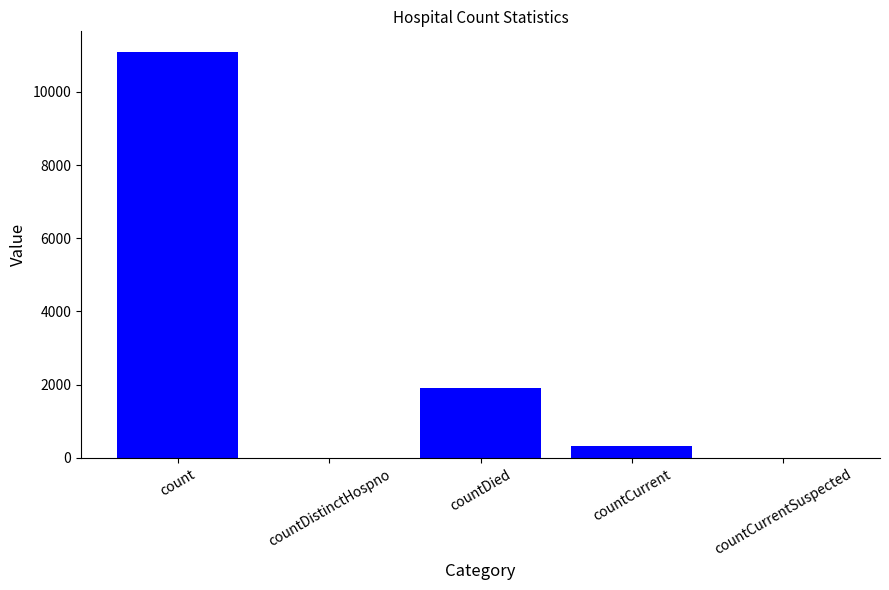

What is the maximum value shown in the chart?

11099